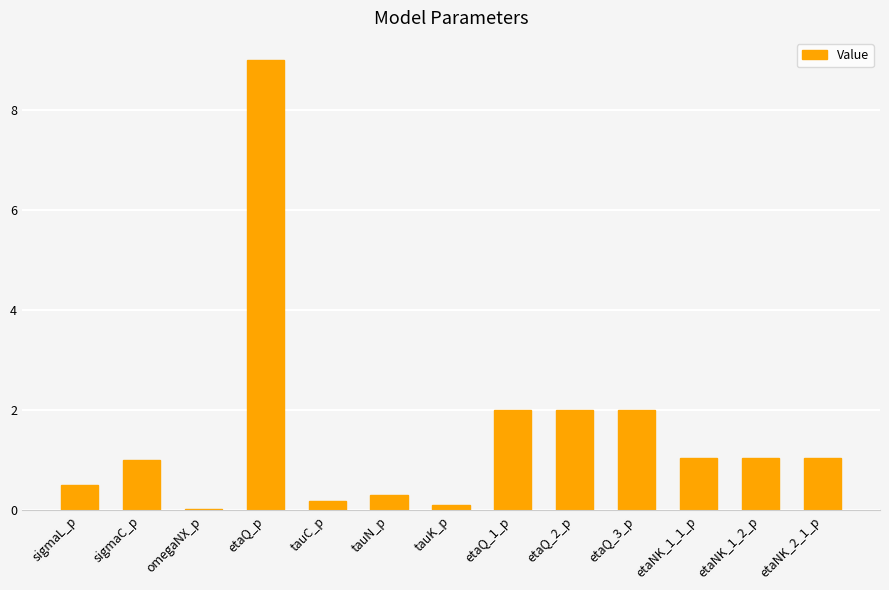

The value at etaNK_2_1_p is 1.1. True or false?

True